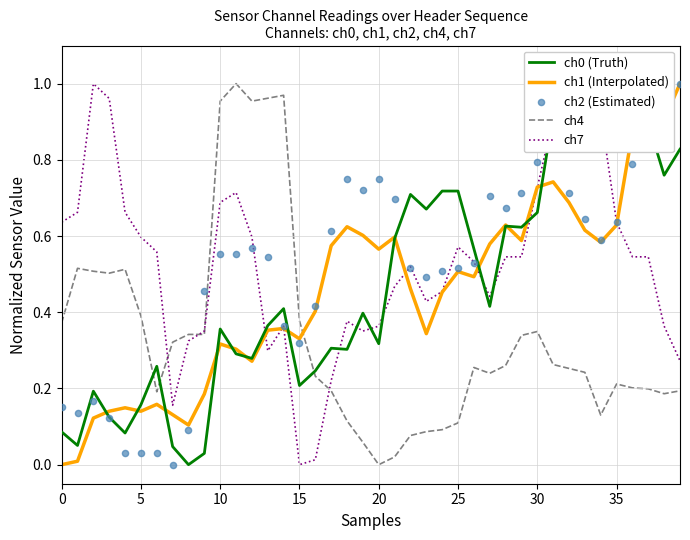

What is the total value across all series at 28?

2.7